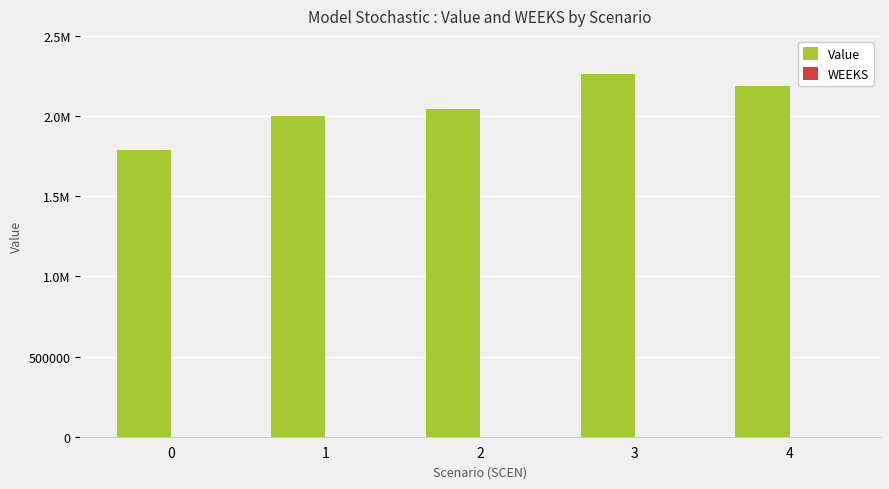

Are the bars horizontal?

No